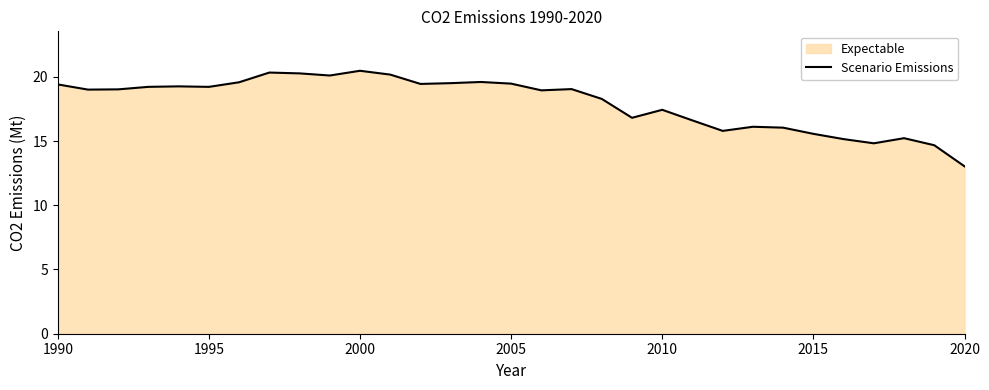

What is the difference between the second highest and second lowest values?

5.7